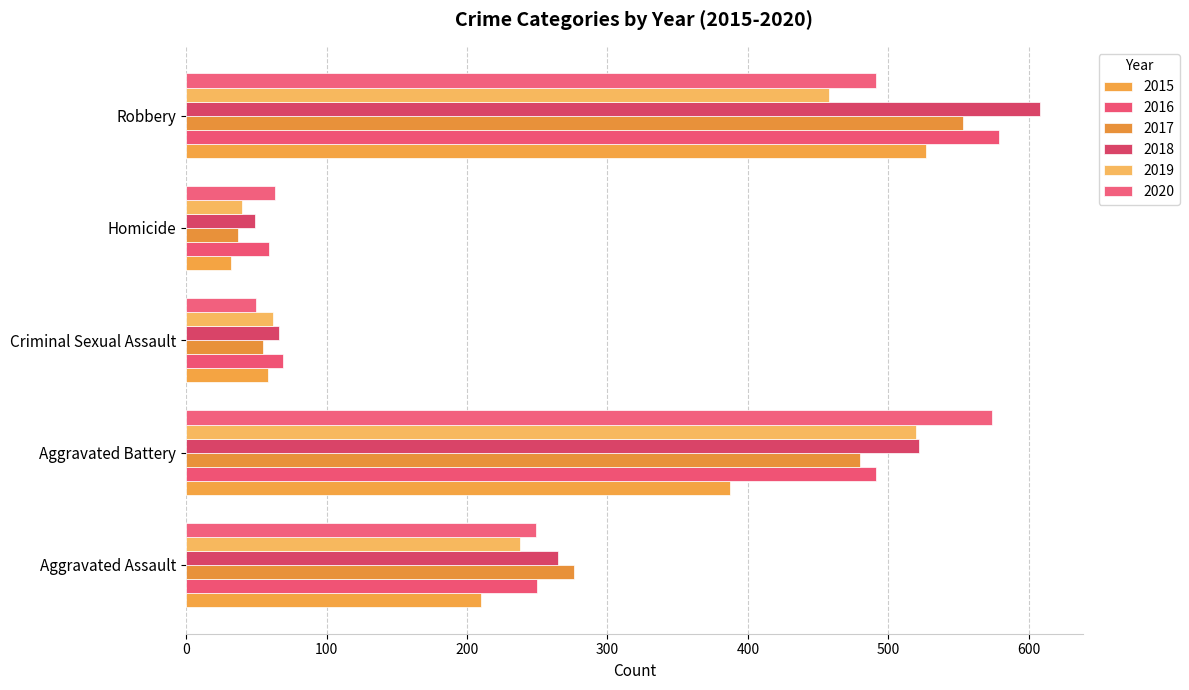

How many data points does each series have?

5